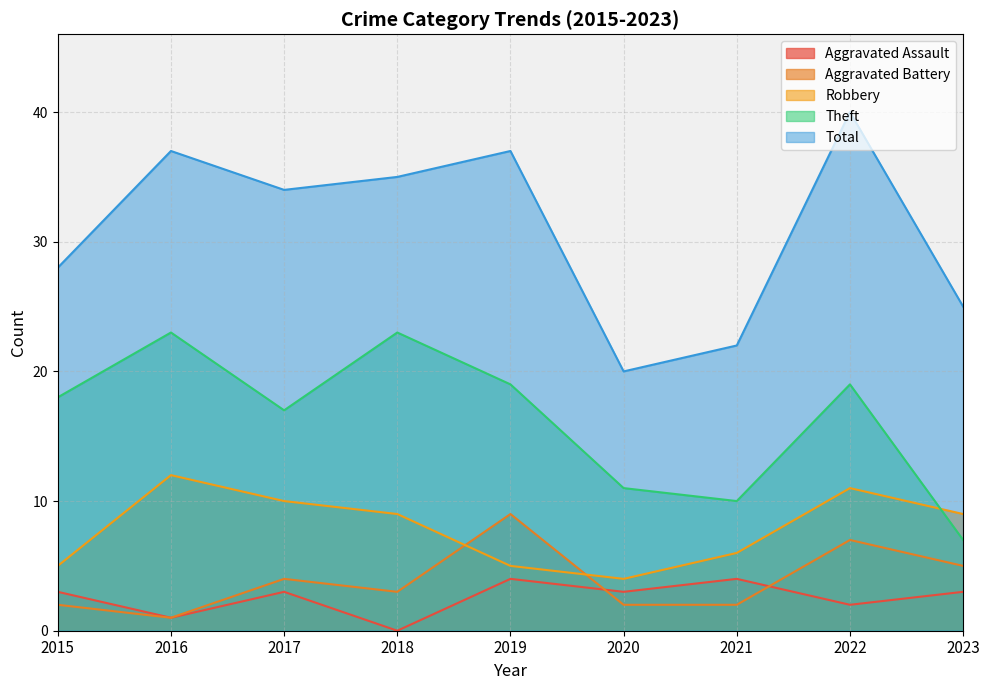

Rank the categories by Aggravated Assault value from lowest to highest.

2018, 2016, 2022, 2015, 2017, 2020, 2023, 2019, 2021